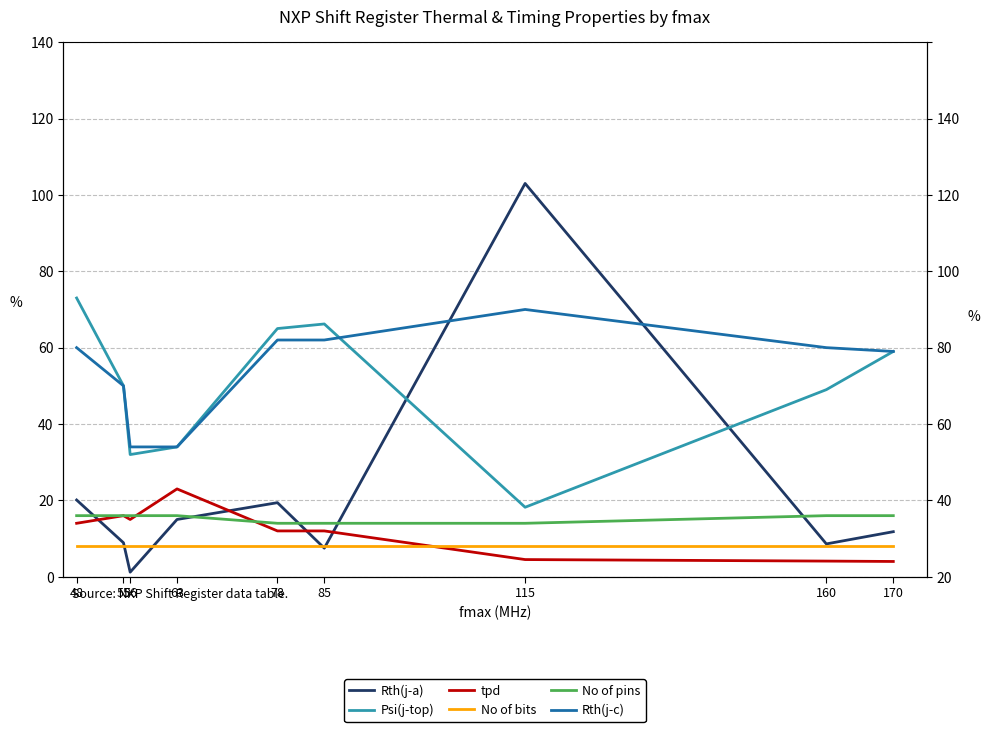

What is the difference between the tpd values at 85 and 160?

7.9